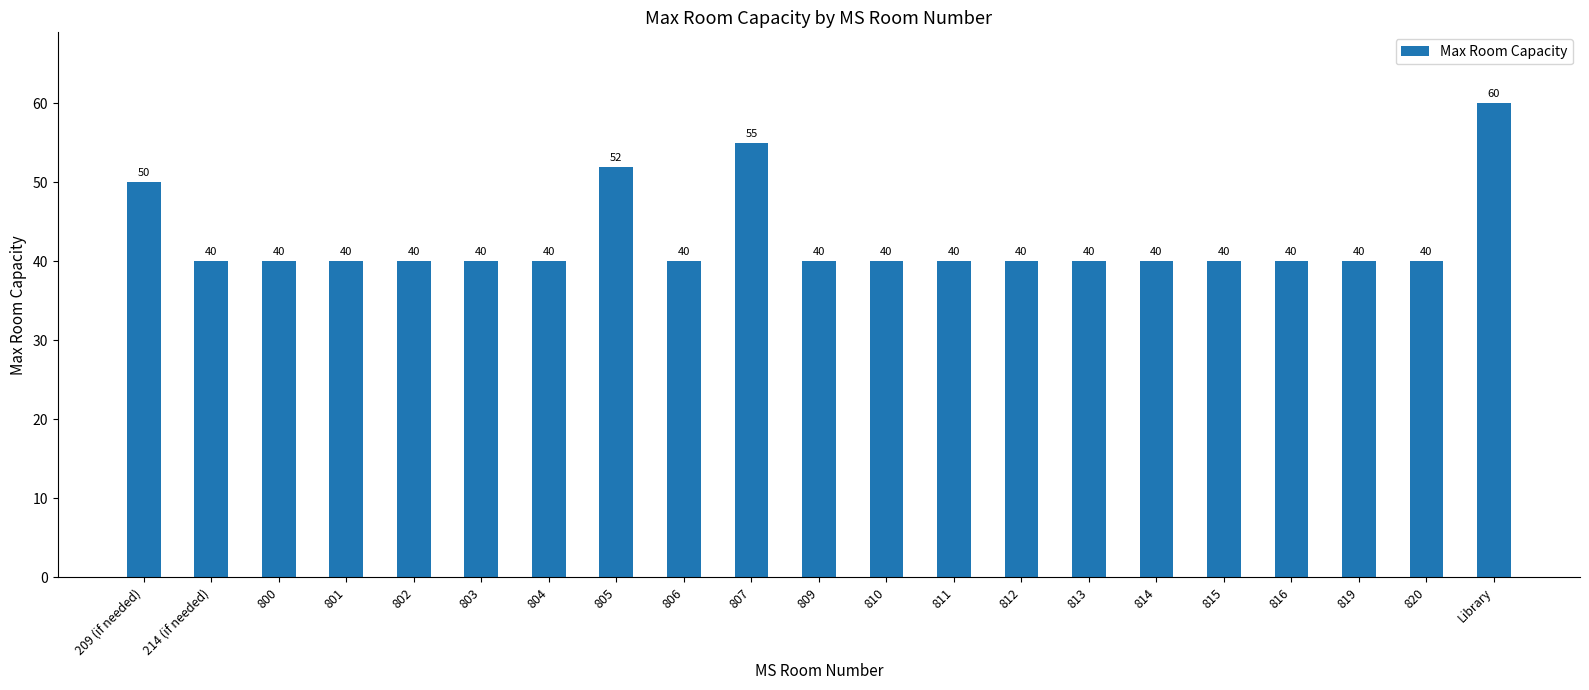

What is the value of the 2nd bar from the left?

40